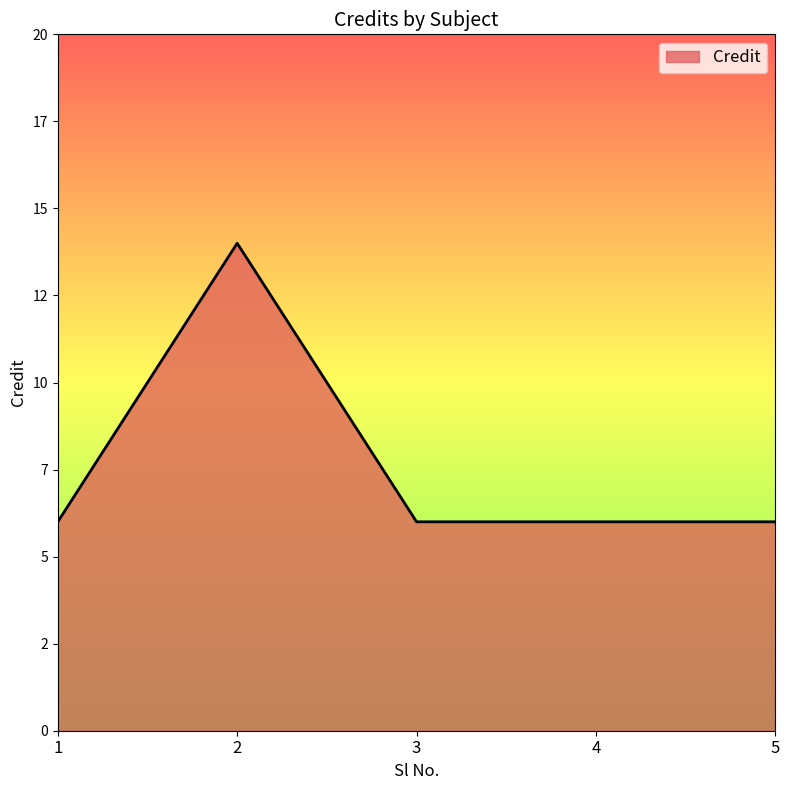

What is the ratio of the value at 1 to the value at 2?

0.4